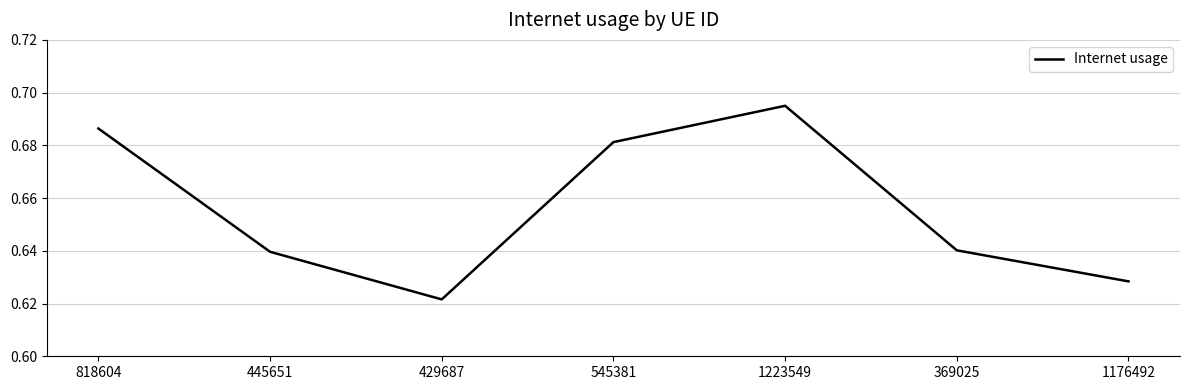

Where is the first local maximum?

1223549